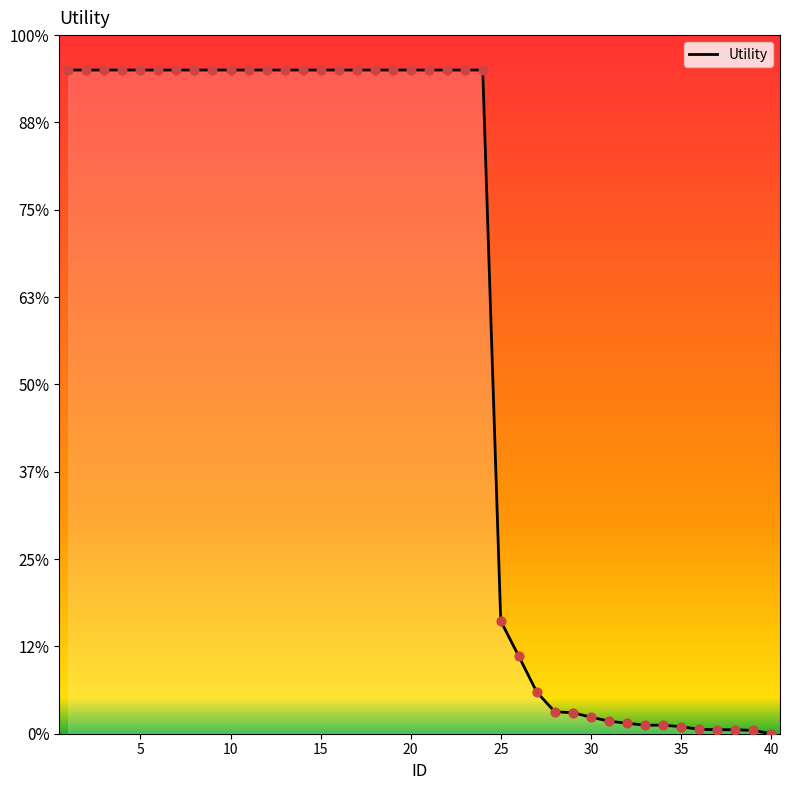

Is this an area chart (filled region under the line)?

Yes